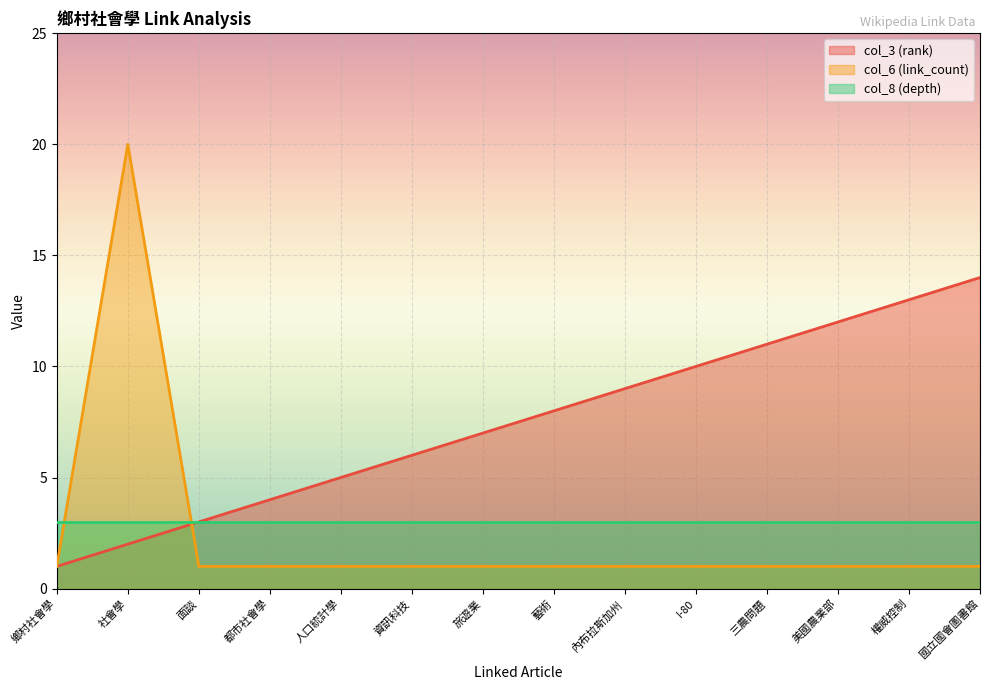

True or false: col_3 (rank) has a value of 4 at 都市社會學.

True